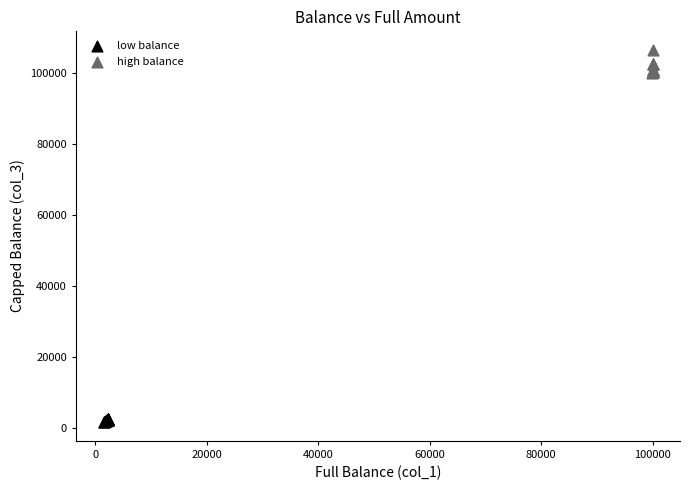

Which series reaches the minimum Y coordinate?

low balance